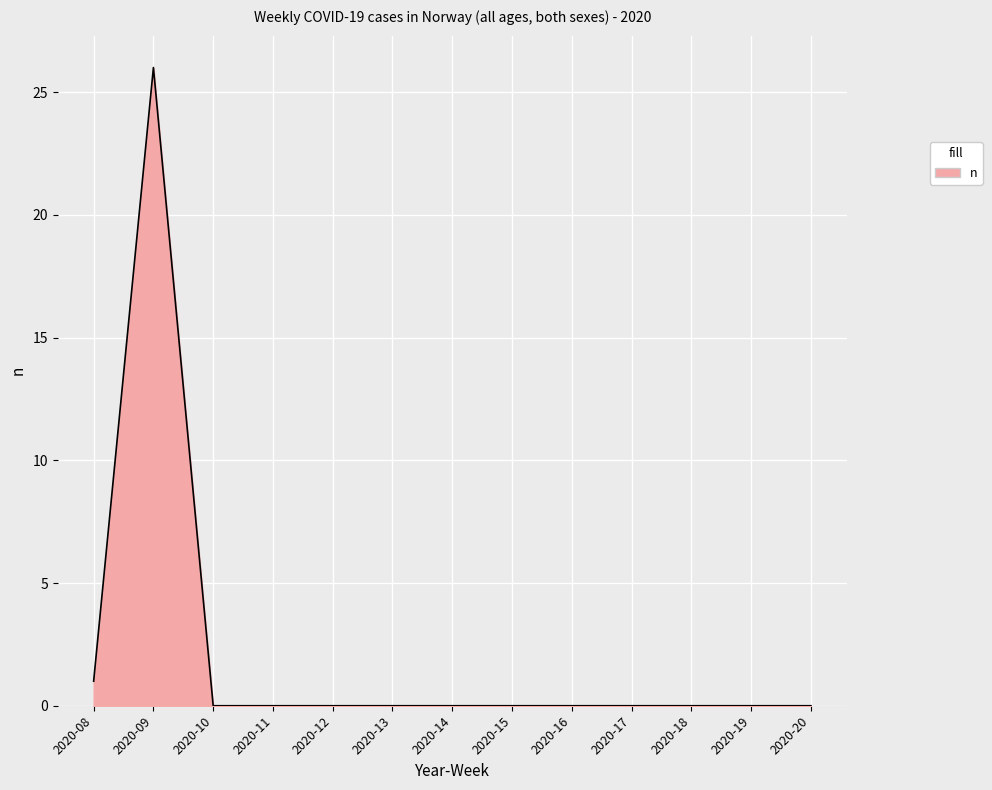

What is the greatest value displayed?

26